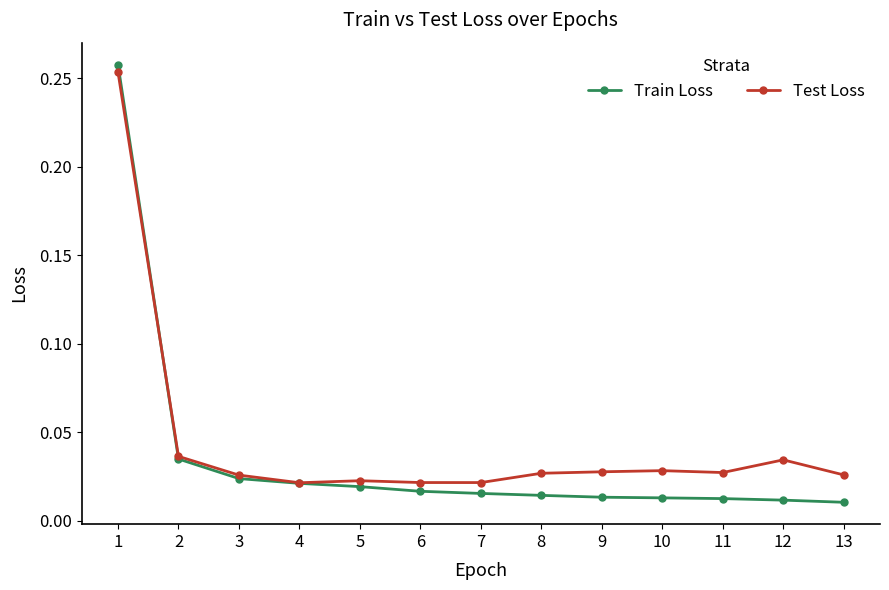

Which series has the largest total across all categories?

Test Loss